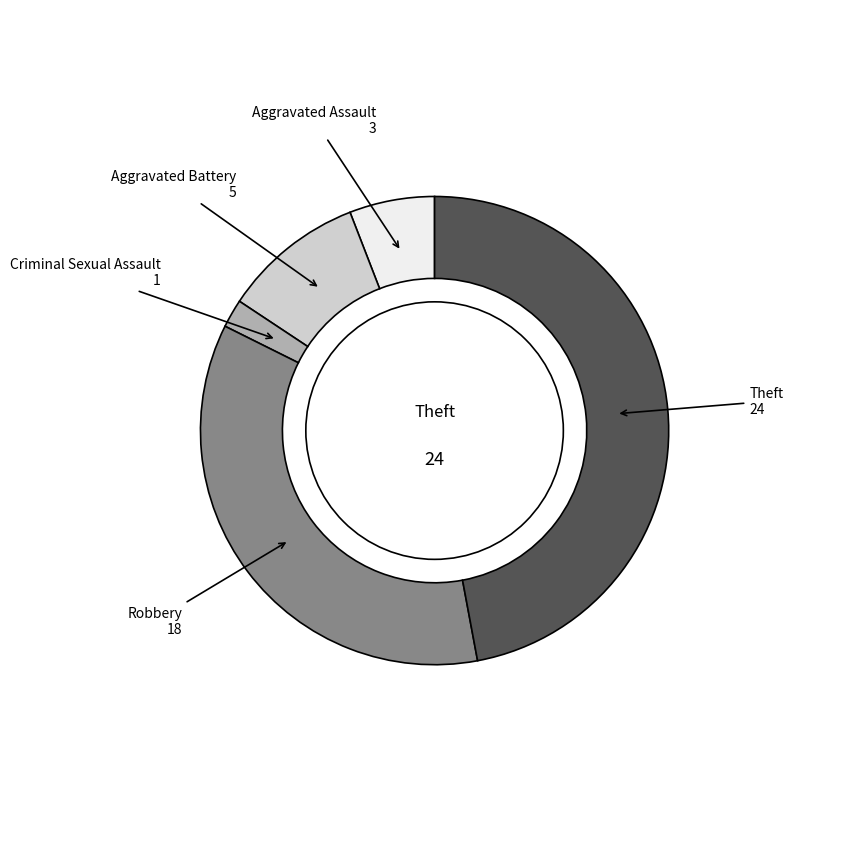

Which slice is the largest?

Theft